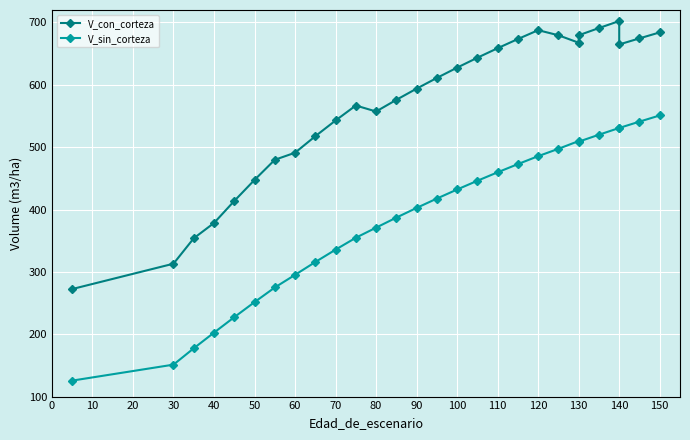

True or false: V_con_corteza and V_sin_corteza cross at least once.

False